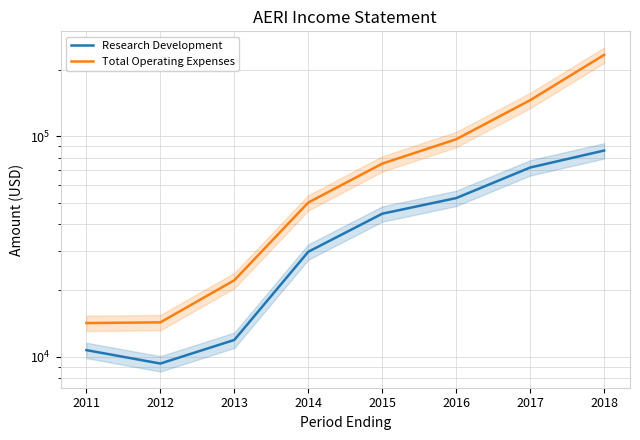

At which label does Research Development first exceed 44500?

2016